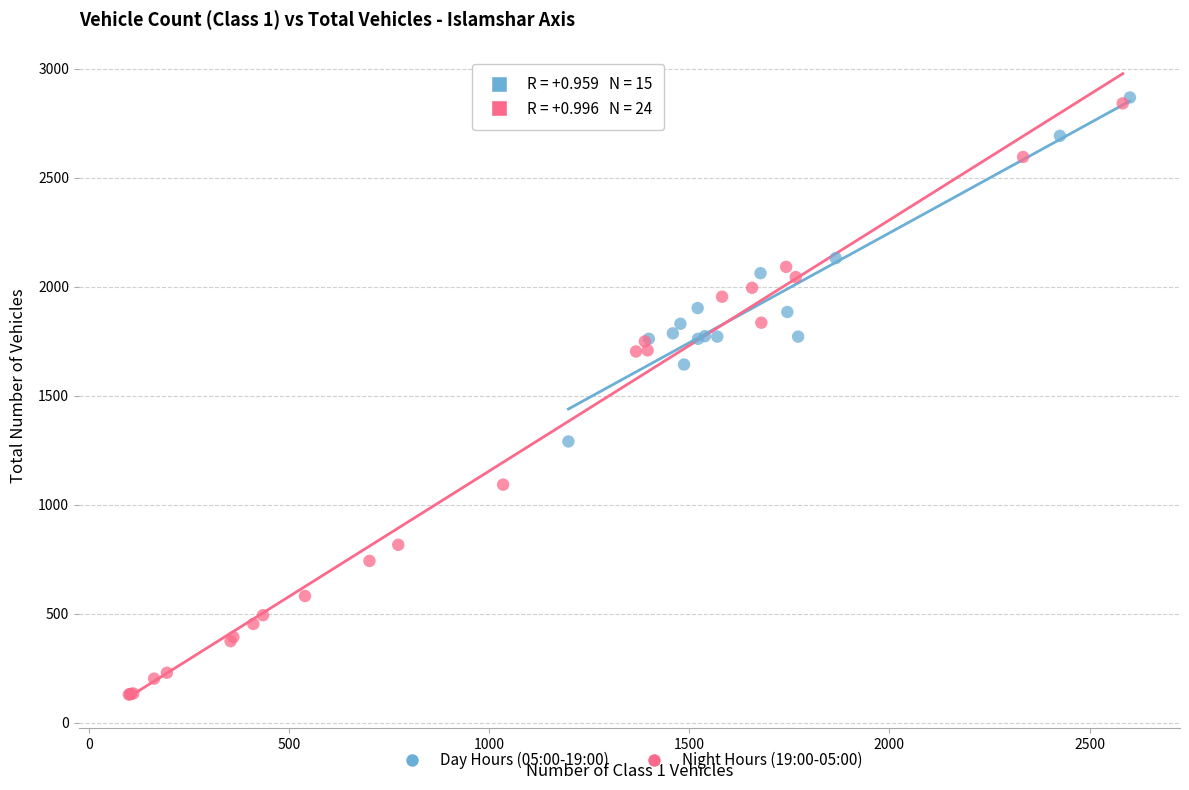

Which series reaches the minimum Y coordinate?

Night Hours (19:00-05:00)